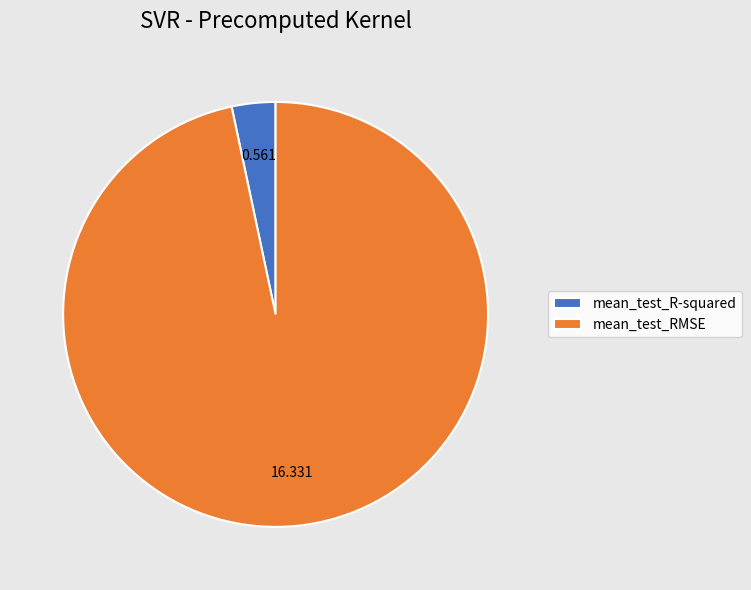

What is the largest slice in the pie chart?

mean_test_RMSE